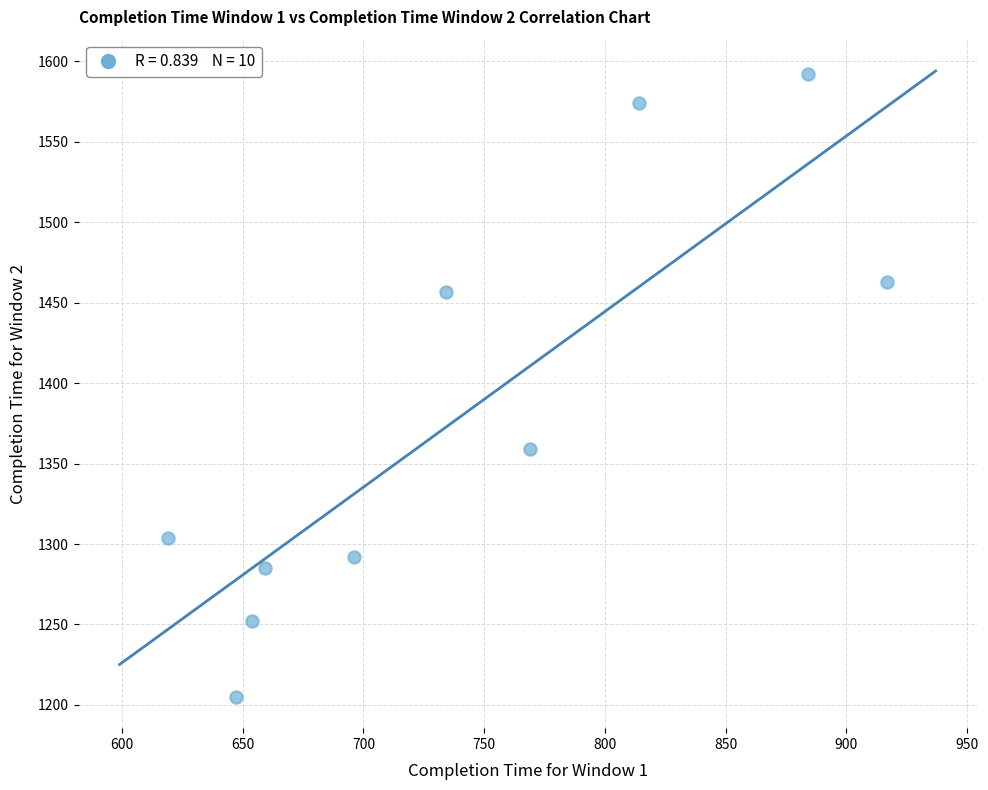

What is the range of Y values (max minus min)?

387